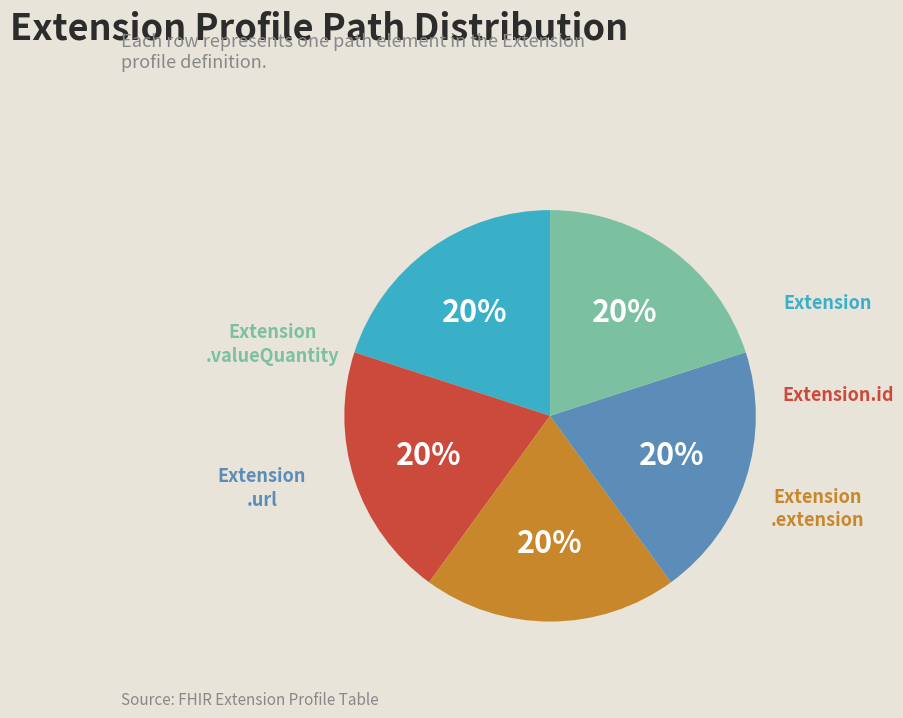

Count the number of slices in the pie.

5